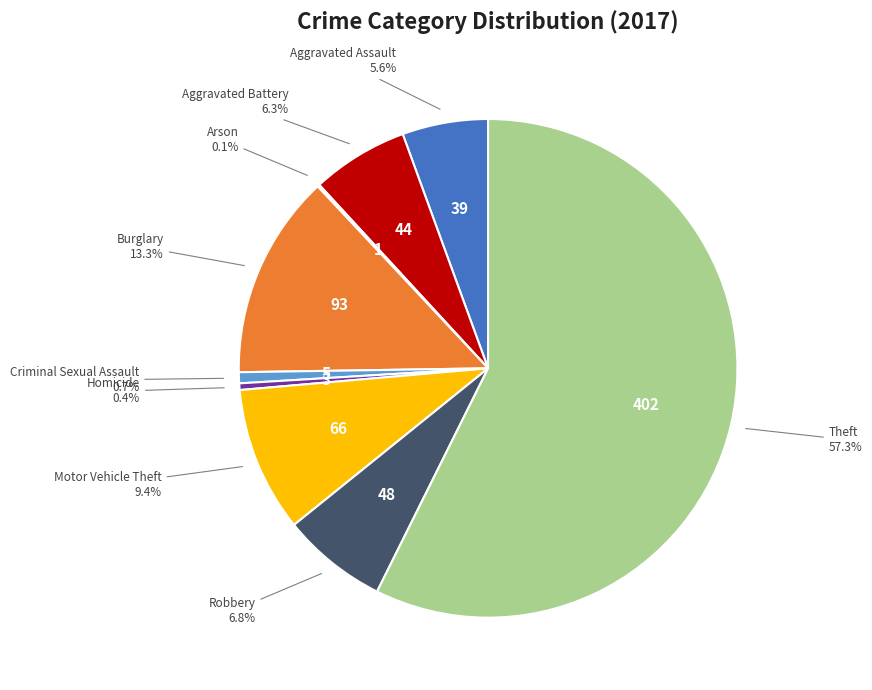

Does any single category account for the majority?

Yes